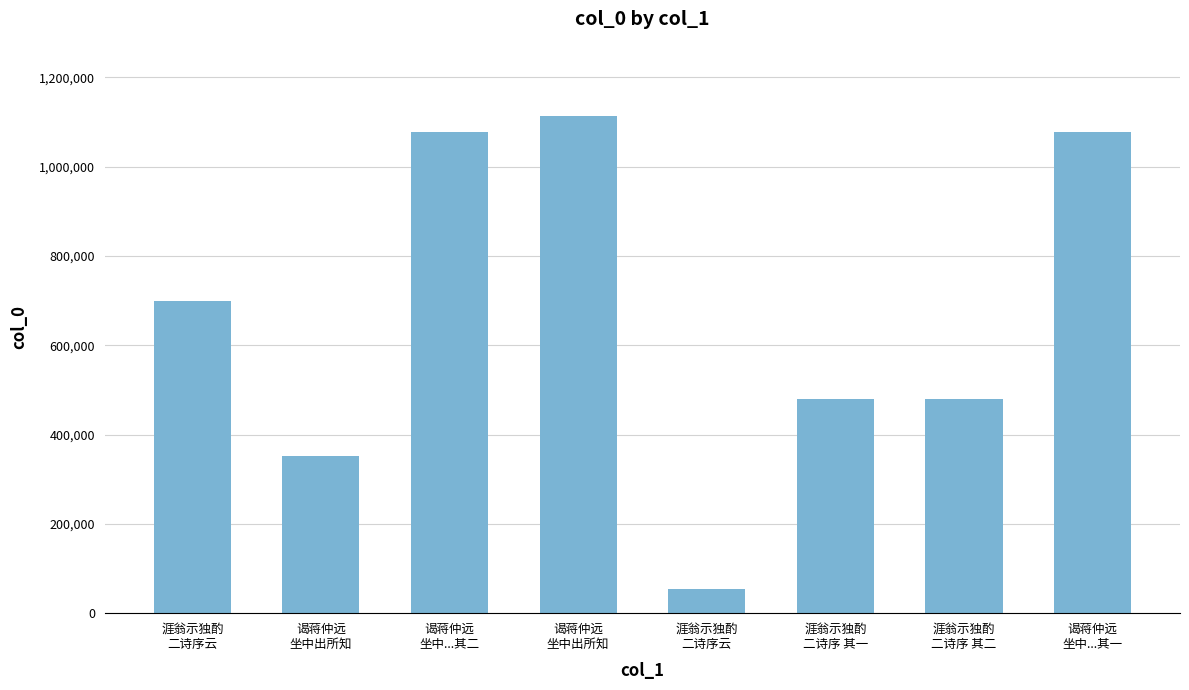

List the labels in order of value, smallest first.

涯翁示独酌
二诗序云, 谒蒋仲远
坐中出所知, 涯翁示独酌
二诗序 其一, 涯翁示独酌
二诗序 其二, 涯翁示独酌
二诗序云, 谒蒋仲远
坐中...其一, 谒蒋仲远
坐中...其二, 谒蒋仲远
坐中出所知